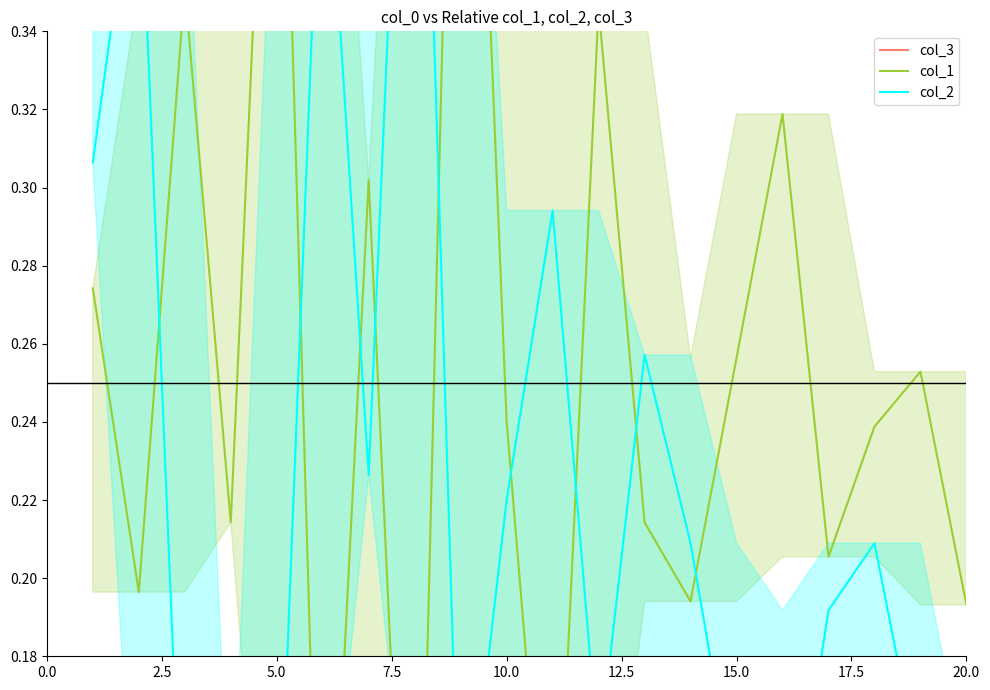

In col_3, how many points are lower than both neighbors (excluding endpoints)?

6